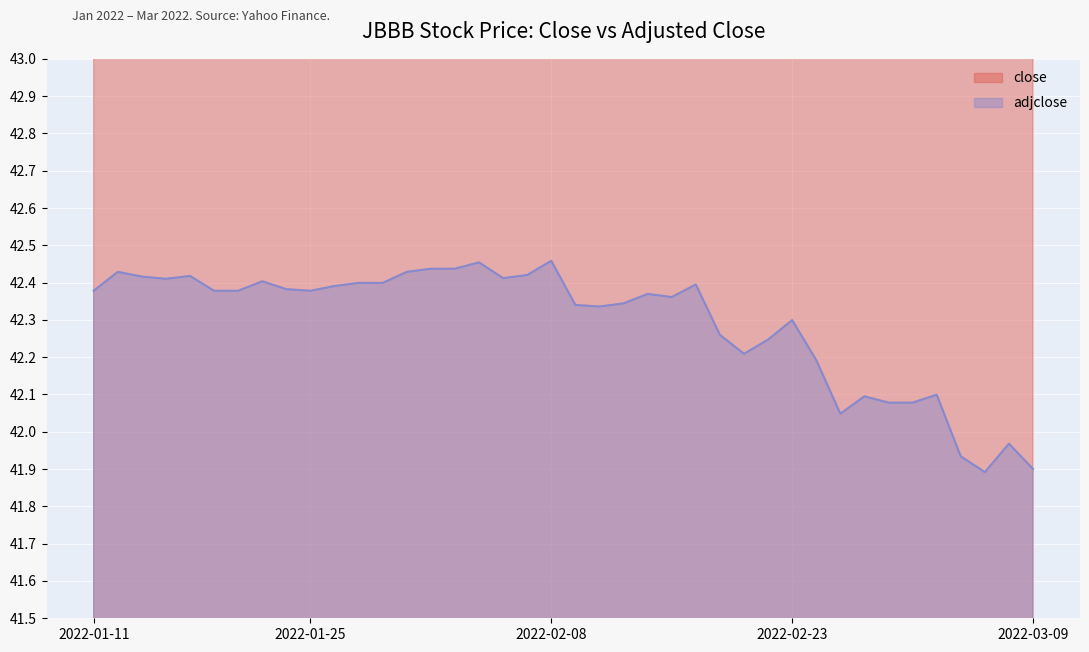

At which category does the chart reach its peak across all series?

2022-02-08